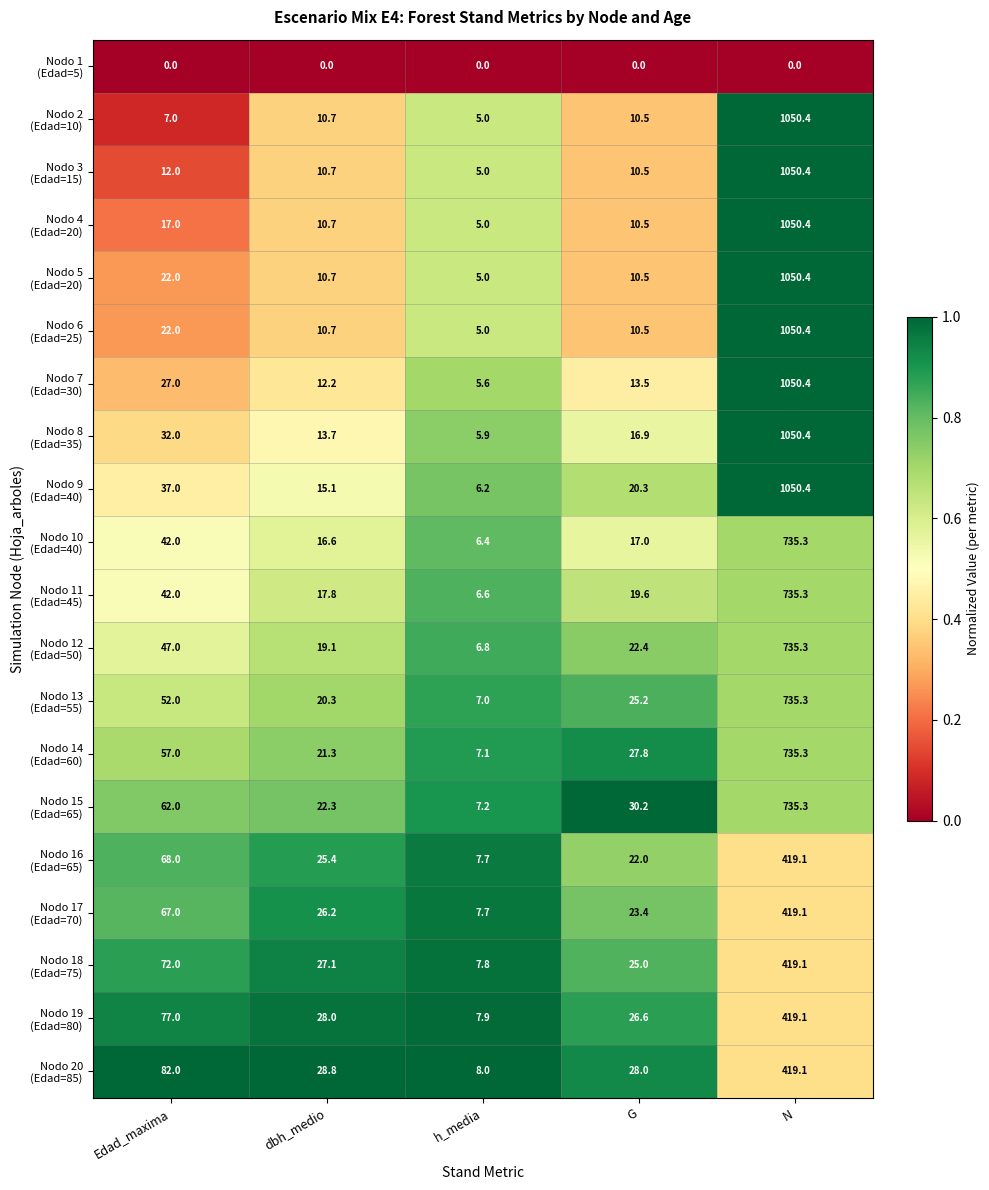

What is the spread (max minus min) of values at Edad_maxima?

82.0